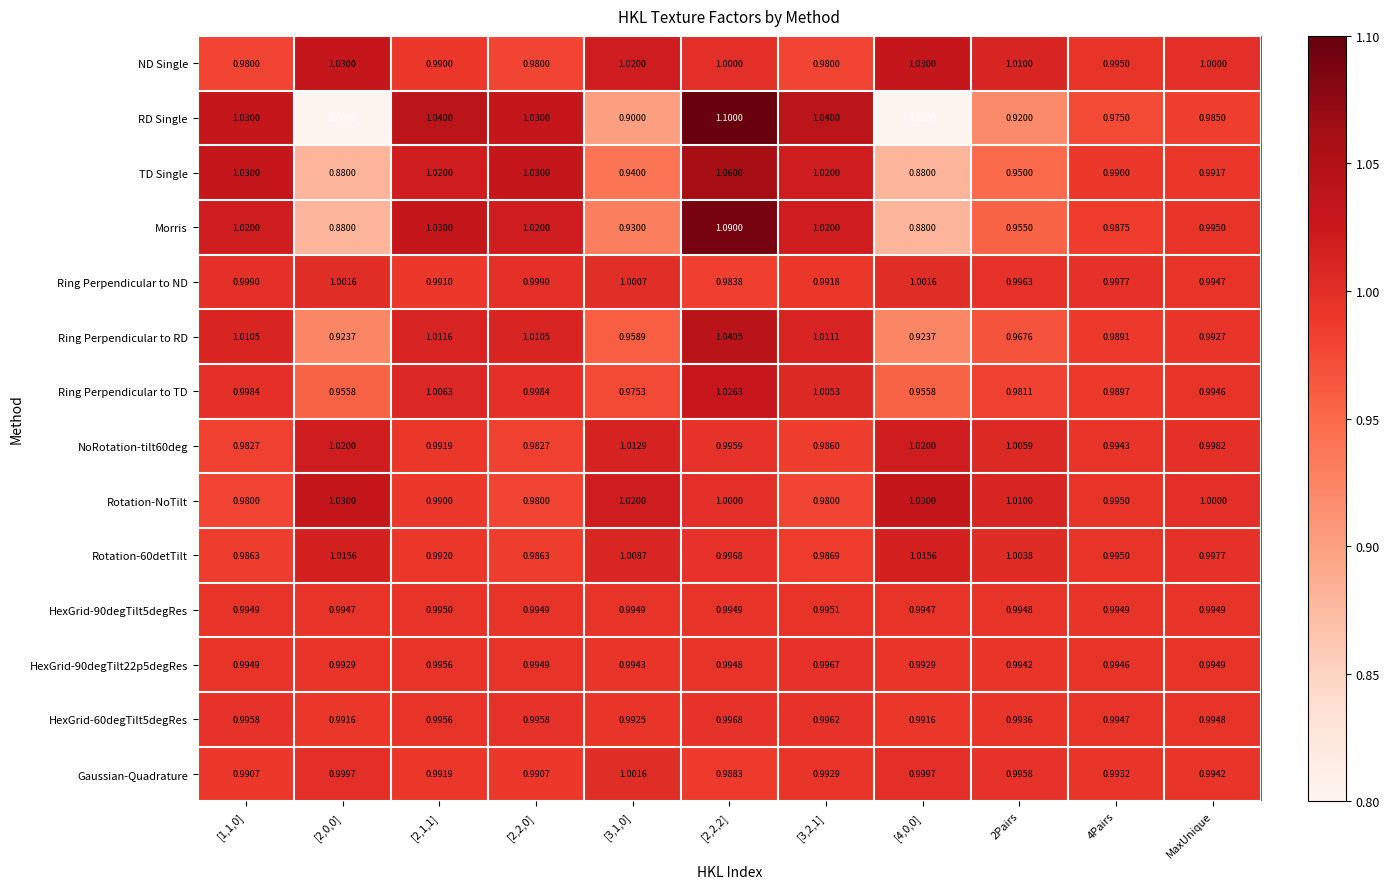

Is the value of HexGrid-90degTilt5degRes at [2,2,2] greater than the value of Ring Perpendicular to RD at [2,1,1]?

No